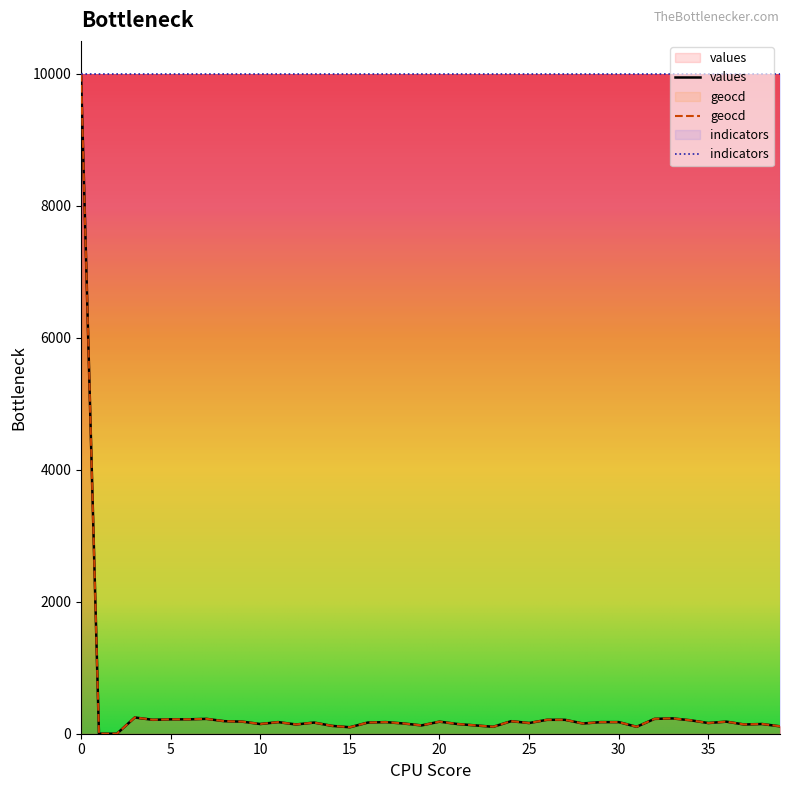

True or false: values and geocd intersect in this chart.

False